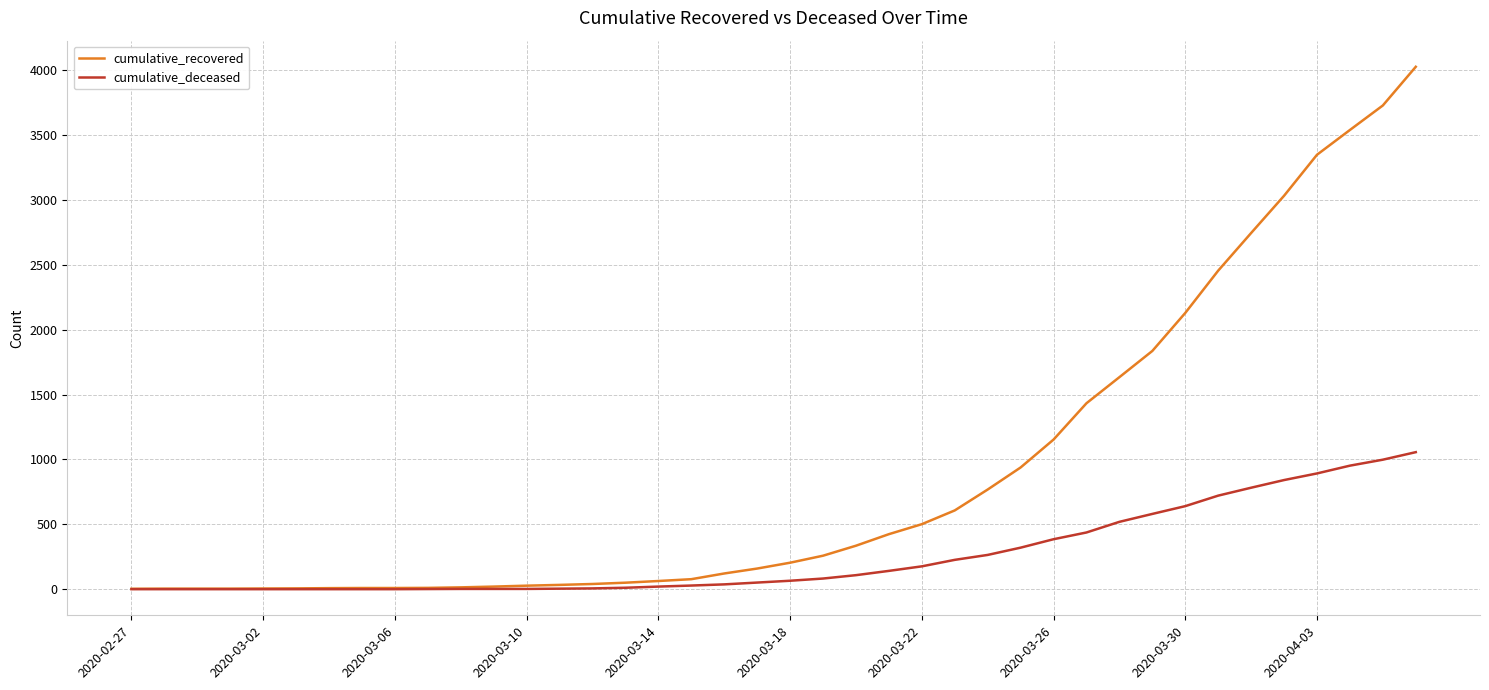

What is the maximum value shown in the chart?

4026